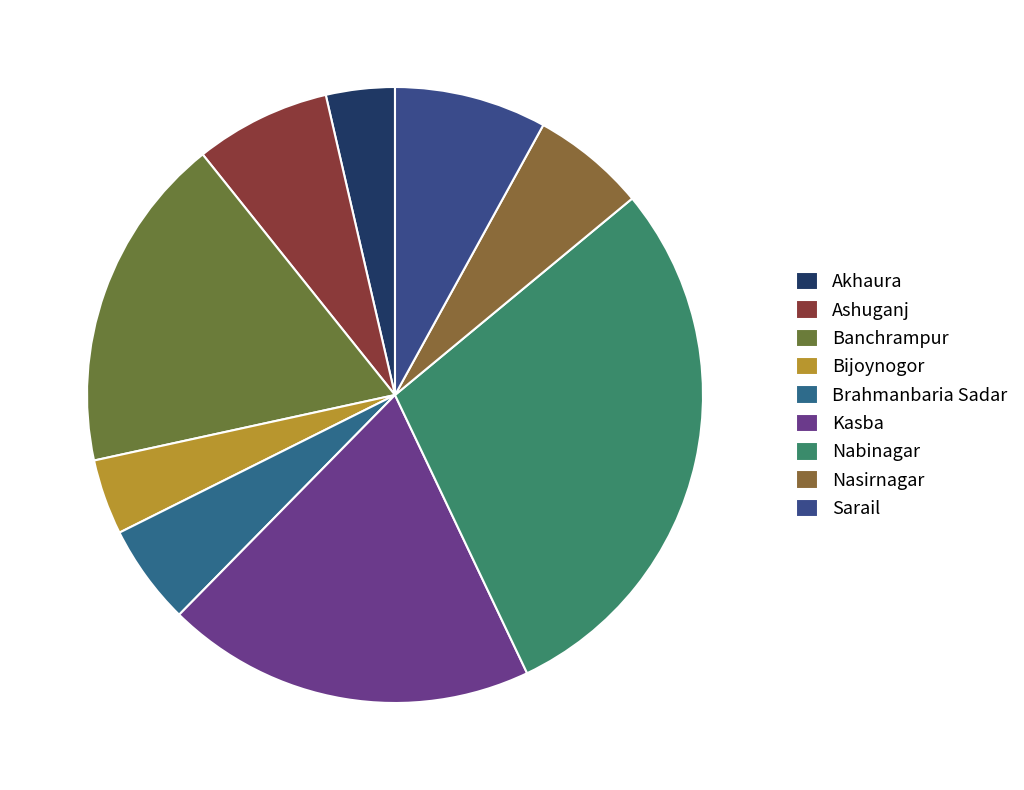

Which slice is the largest?

Nabinagar